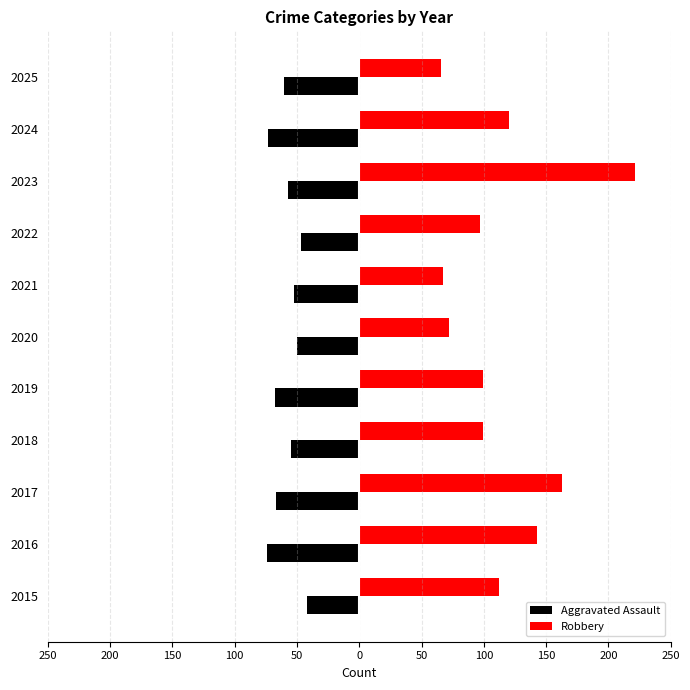

What is the difference between the maximum and minimum values in the Robbery series?

155